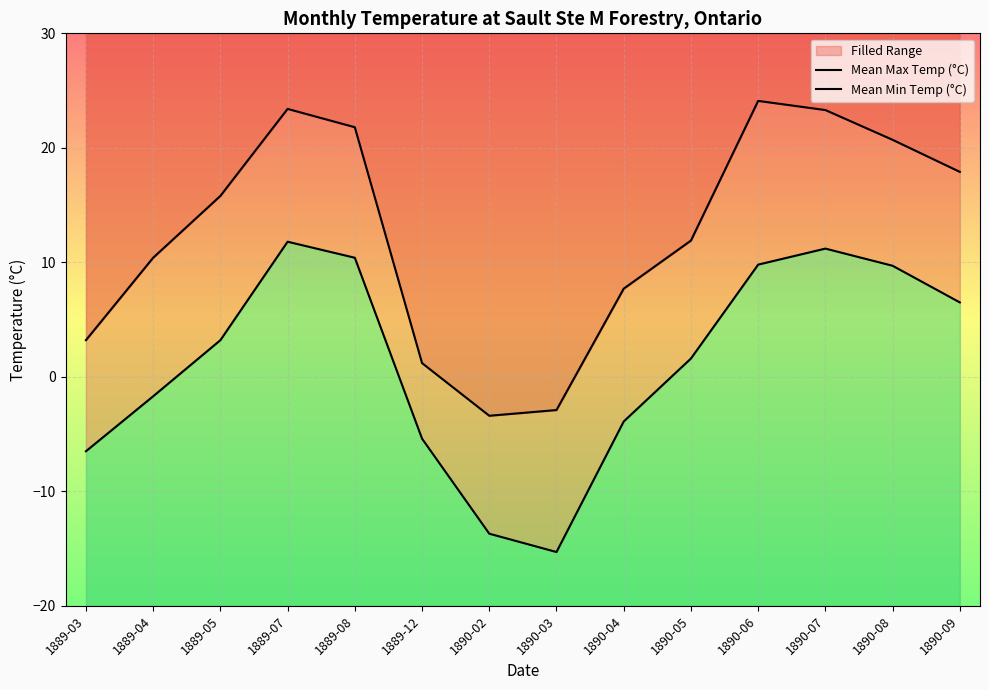

At which category does Mean Min Temp (°C) reach its first local peak?

1889-07